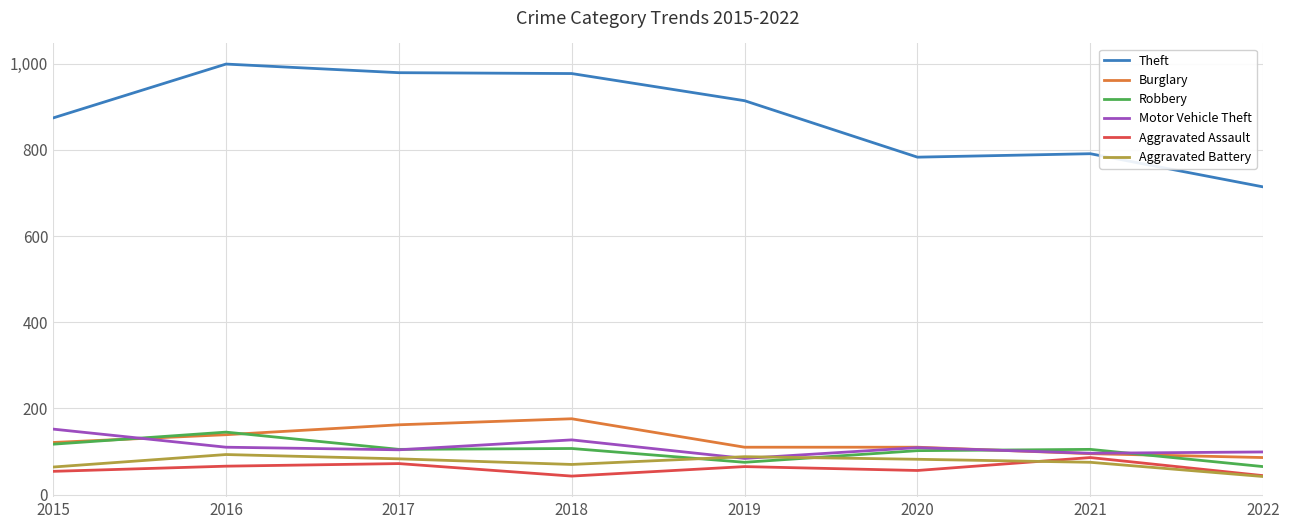

How many series are shown in this chart?

6